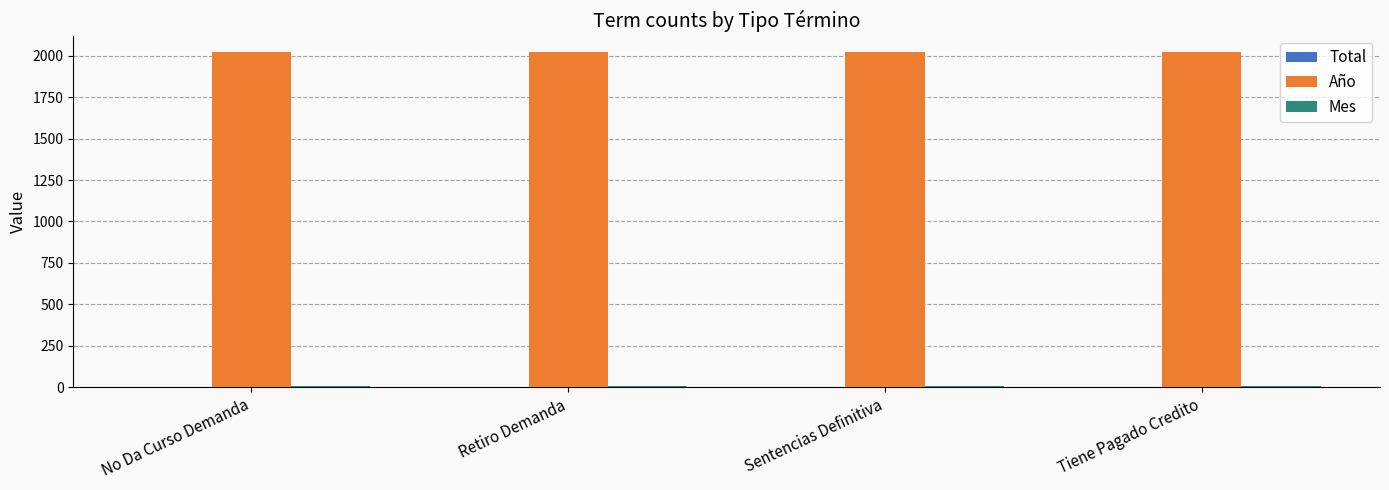

Are the bars grouped side by side (vs. stacked)?

Yes